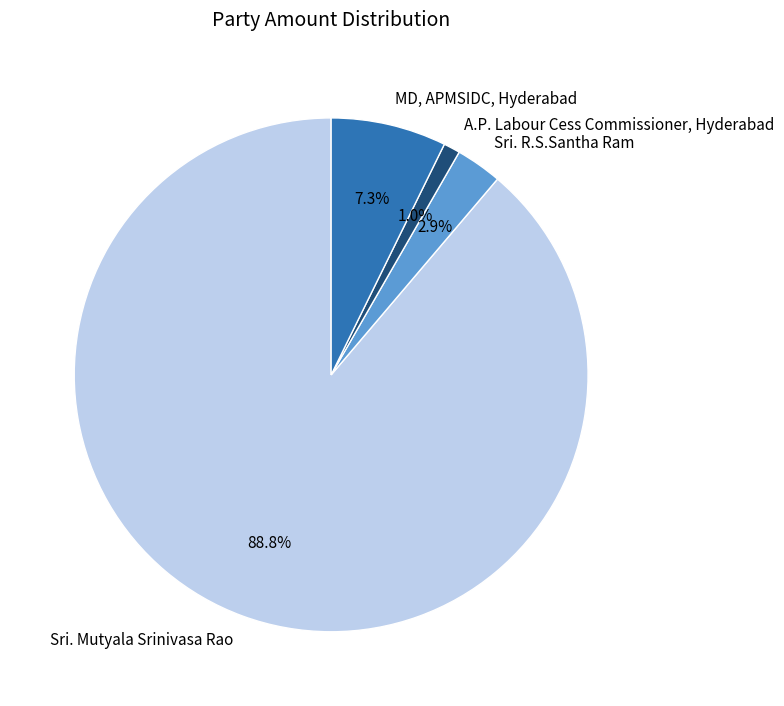

How many segments does this pie chart have?

4